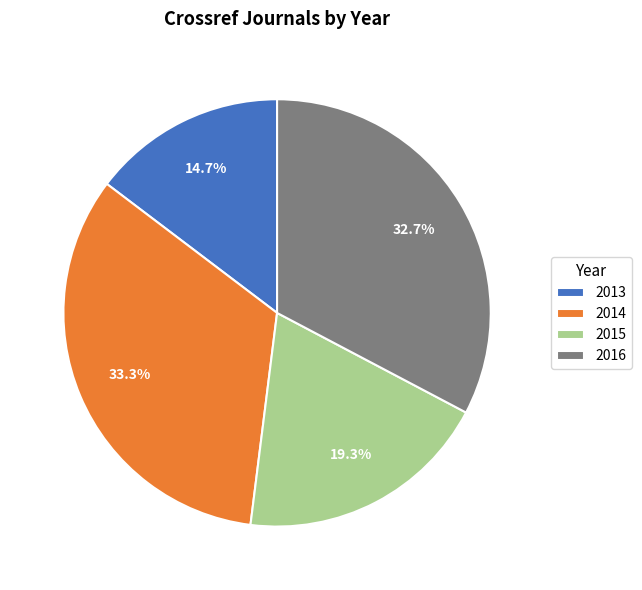

Rank the categories by value from highest to lowest.

2014, 2016, 2015, 2013